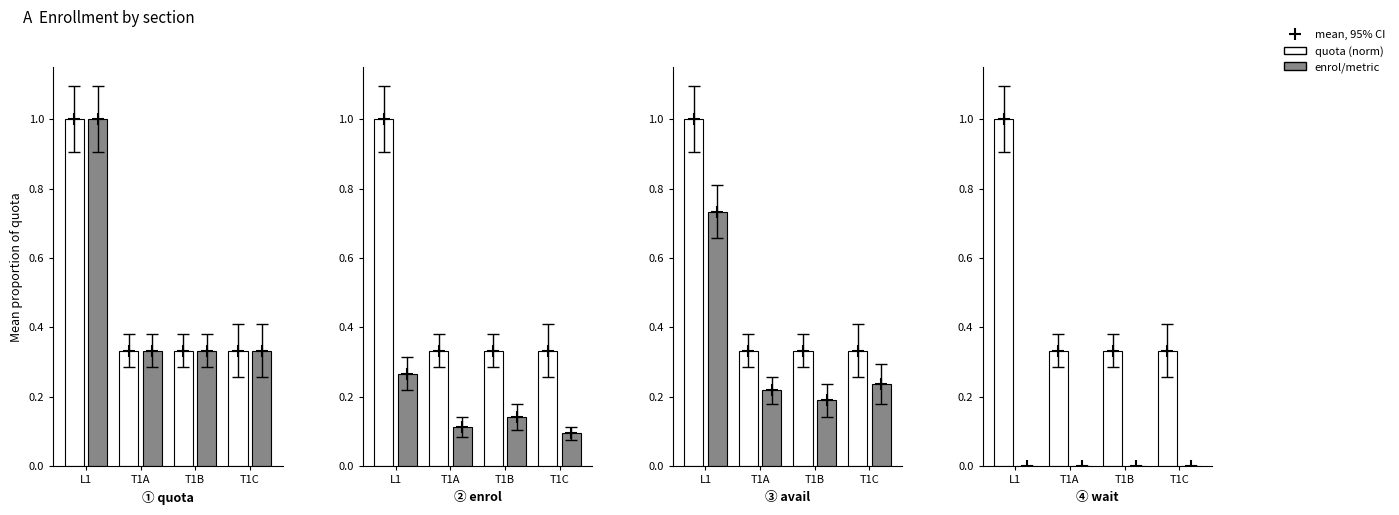

Which category has the lowest value in the Enrol series?

T1C